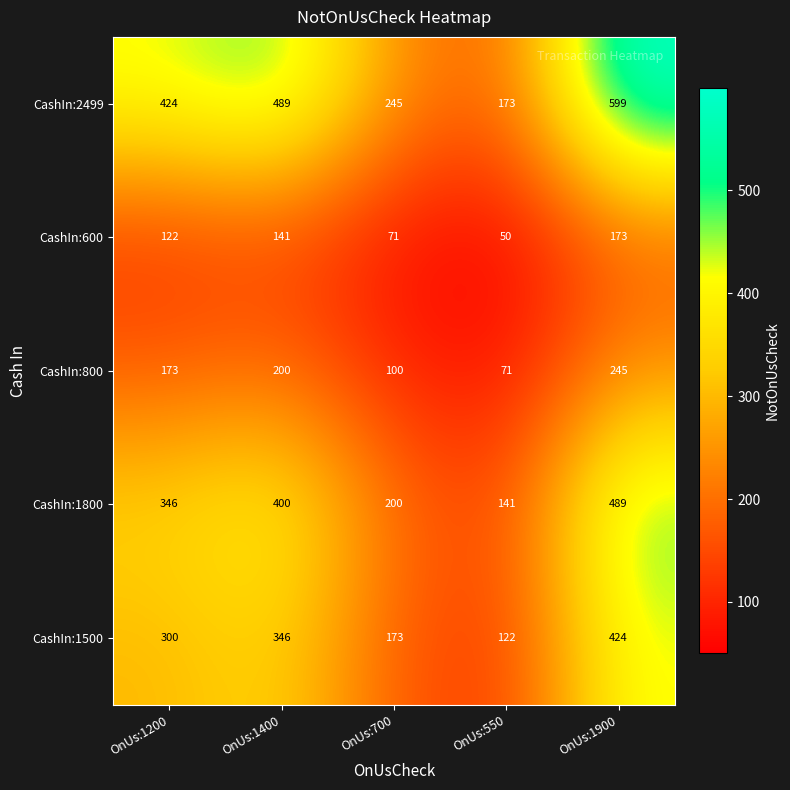

True or false: CashIn:600 has a value of 257 at OnUs:1900.

False